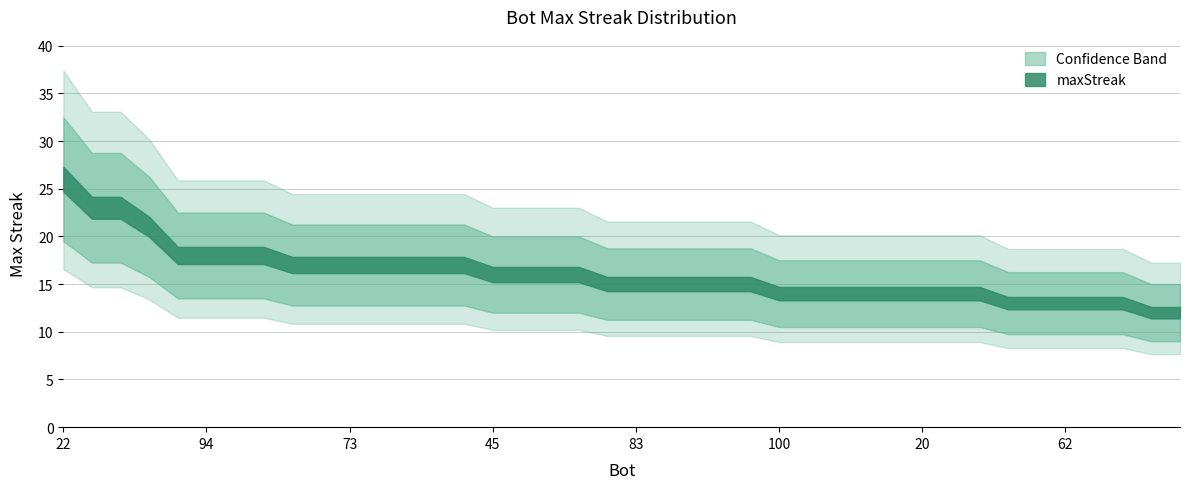

Reading left to right, extract all data points from this chart.

26	23	23	21	18	18	18	18	17	17	17	17	17	17	17	16	16	16	16	15	15	15	15	15	15	14	14	14	14	14	14	14	14	13	13	13	13	13	12	12